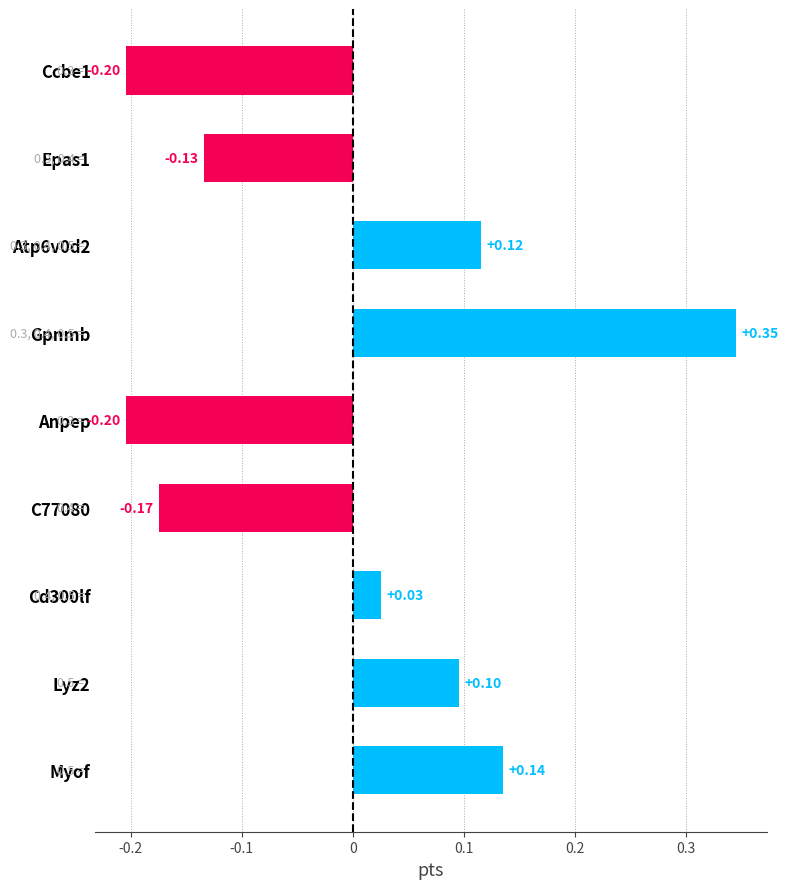

Which has a higher value, Gpnmb or C77080?

Gpnmb